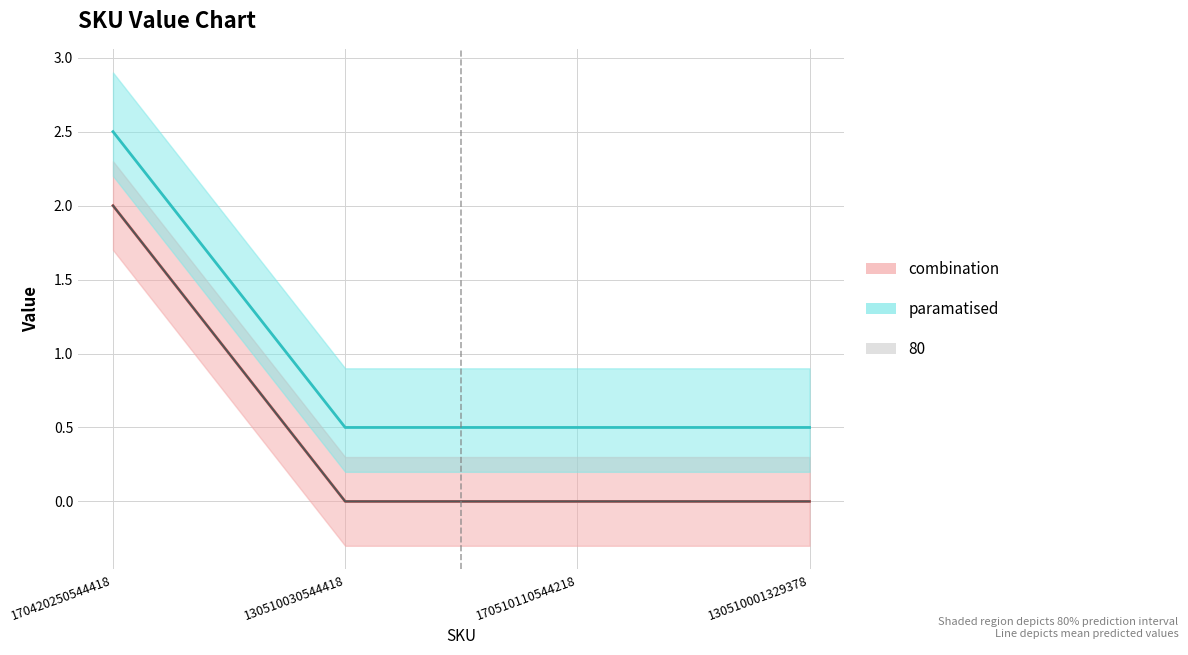

At which category does the chart reach its peak across all series?

170420250544418